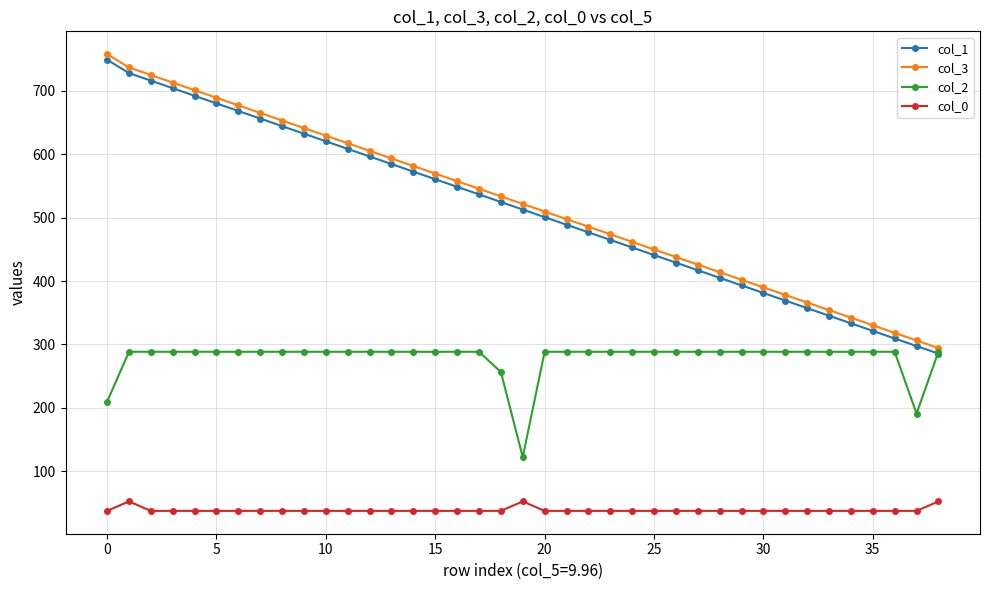

True or false: col_1 has more than 0 interior local peaks.

False